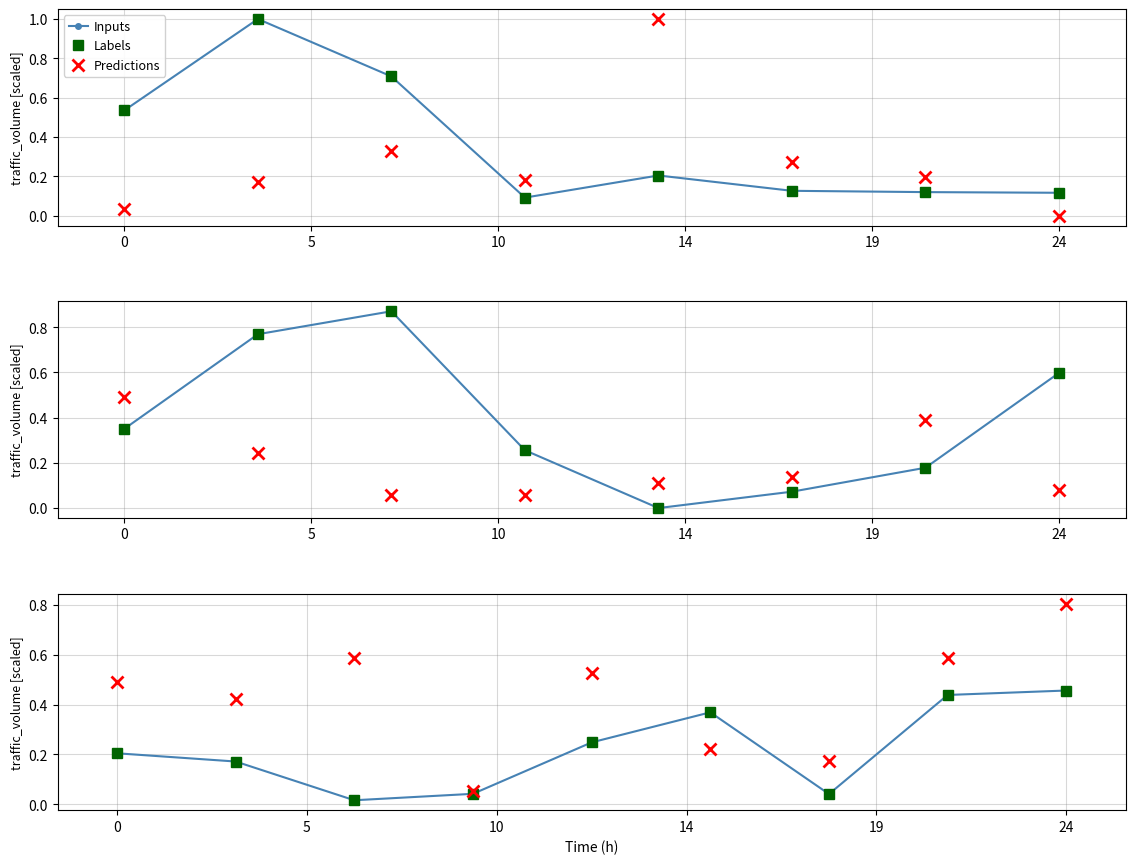

After their last crossing, which series has the higher values: Predictions or Inputs?

Predictions